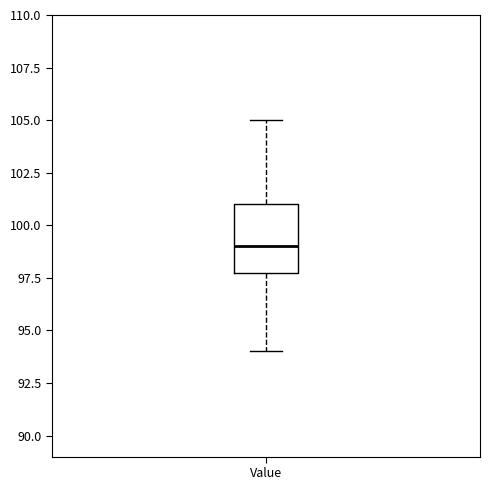

Read this box plot against the y-axis: the position of the median line, the range covered by the box, and the ends of both whiskers. The values are not printed on the chart, so give them approximately, as read against the axis.

median 99, box 98 to 101, whiskers 94 to 105